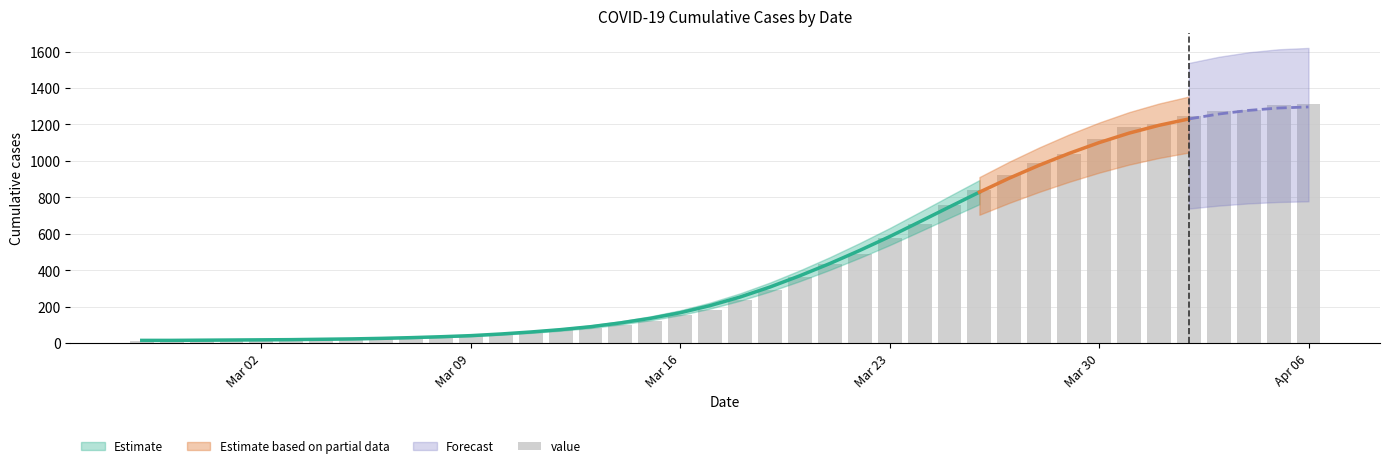

Does the chart contain stacked bars?

No